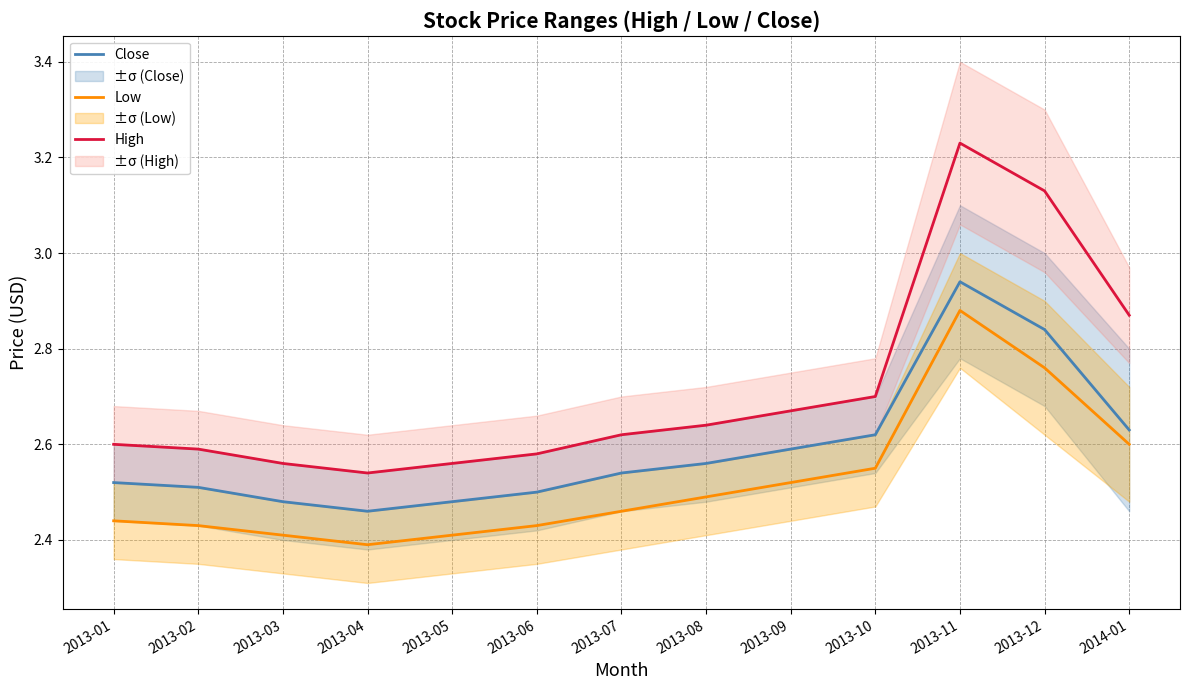

Which category has the highest value in the Close series?

2013-11